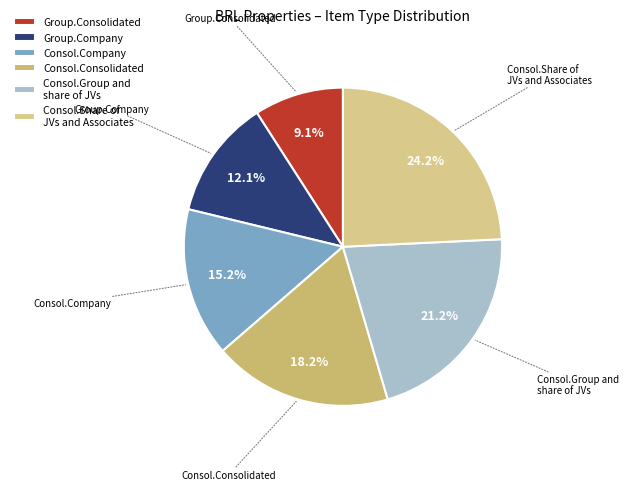

To the nearest percent, what percentage of the pie is Consol.Consolidated?

18%